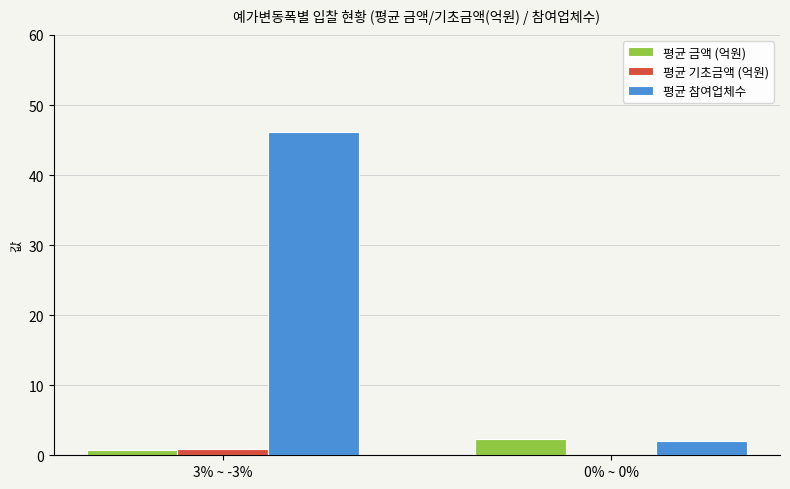

What is the spread (max minus min) of values at 0% ~ 0%?

2.3